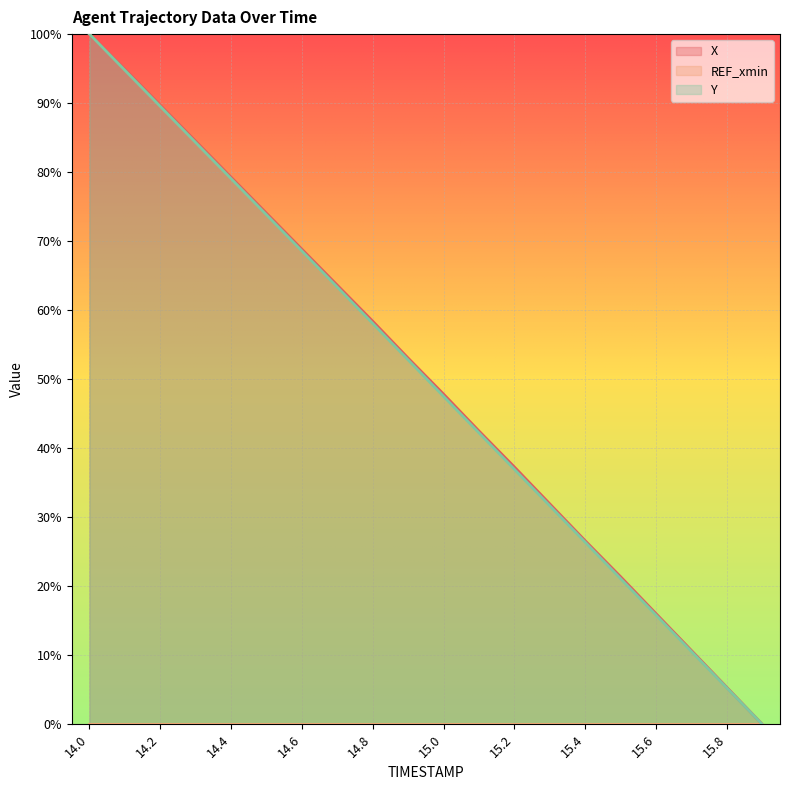

Reading left to right, what are all the values shown in this chart?

X: 100.0	94.9	89.7	84.5	79.3	74.0	68.8	63.6	58.4	53.1	47.8	42.5	37.3	31.9	26.6	21.4	16.0	10.7	5.3	0.0
Y: 100.0	94.8	89.5	84.3	79.0	73.8	68.6	63.3	58.1	52.8	47.5	42.2	36.9	31.7	26.4	21.1	15.8	10.5	5.3	0.0